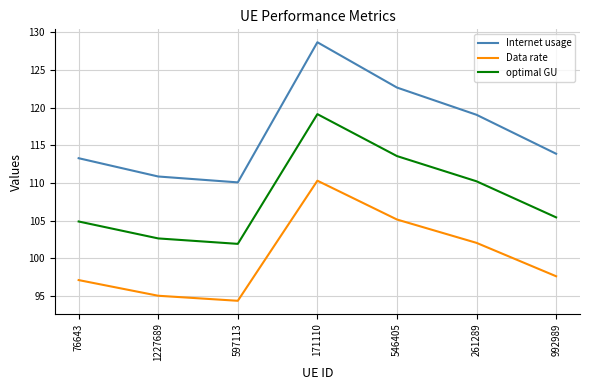

In Internet usage, how many points are lower than both neighbors (excluding endpoints)?

1